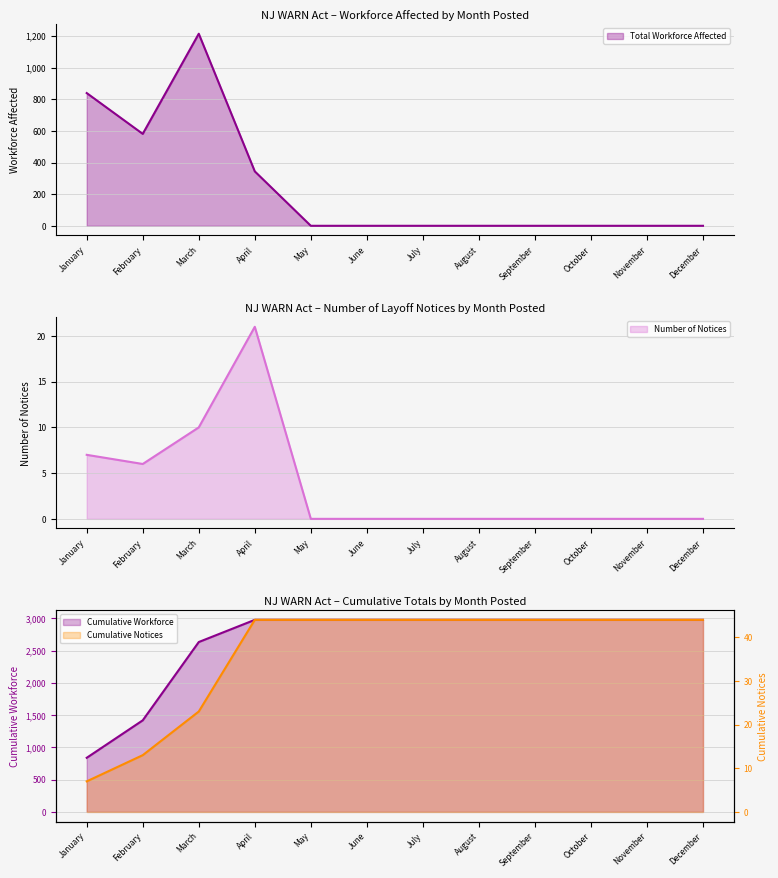

Is it true that the value at July is 448?

False